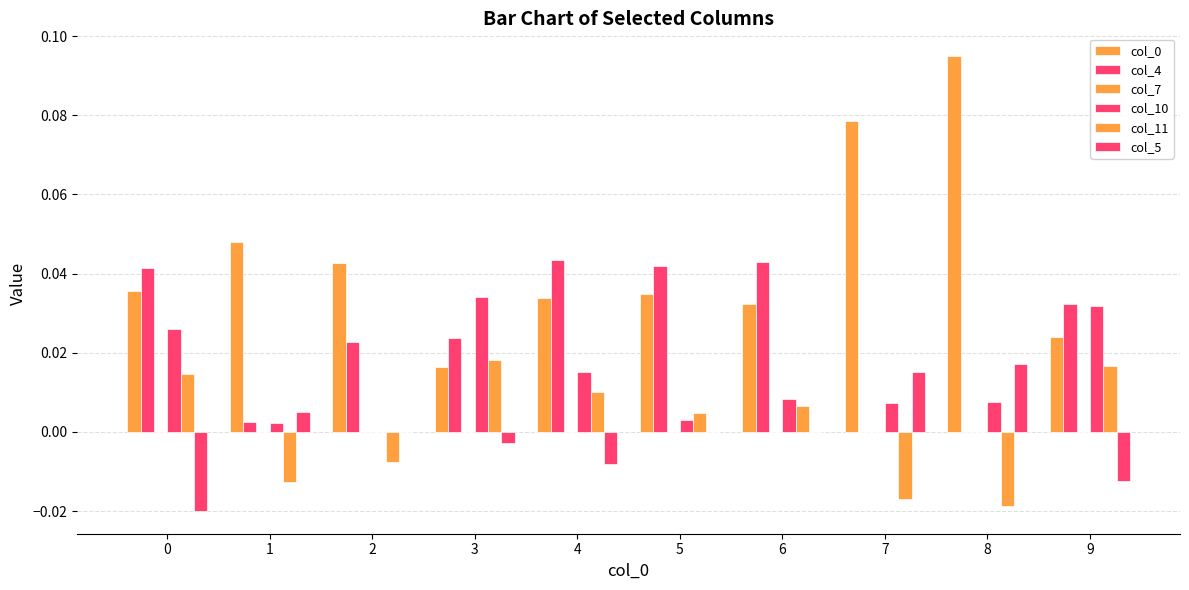

Which category has the highest value across all series?

8